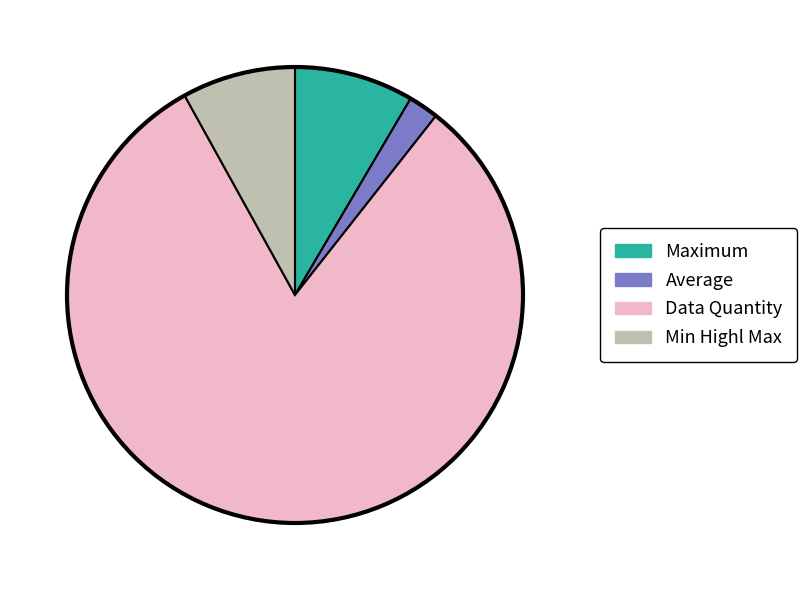

Count the number of slices in the pie.

4